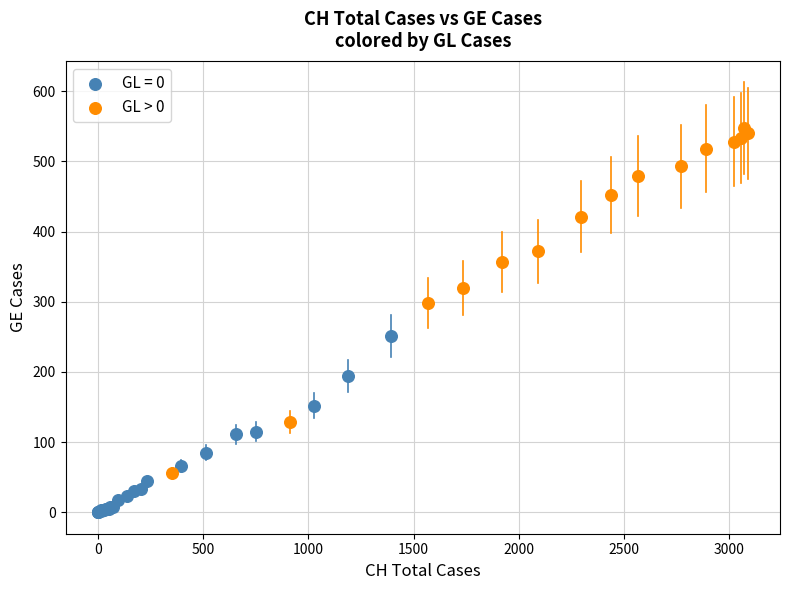

Which series contains the highest Y value?

GL > 0